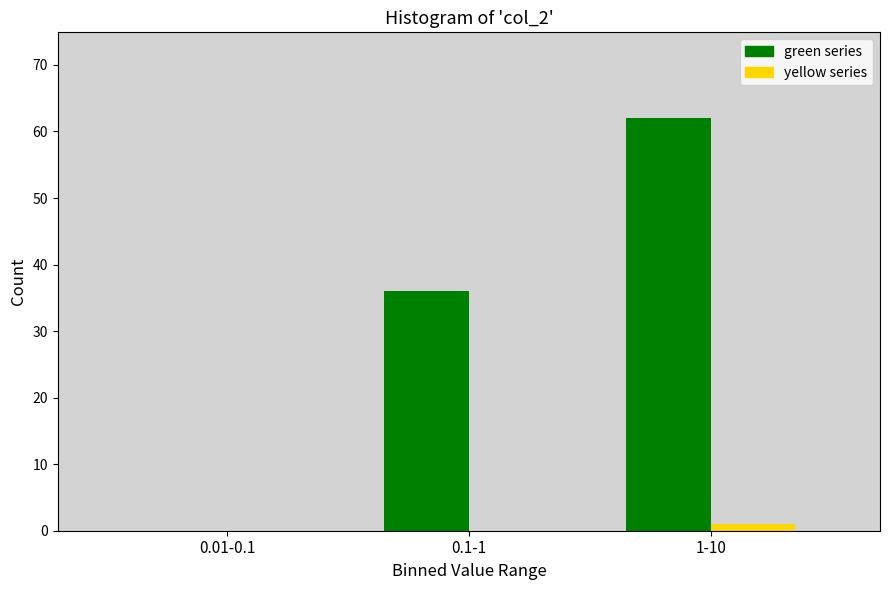

Reading right to left, list all the values displayed in this chart.

green series: 1-10=62	0.1-1=36	0.01-0.1=0
yellow series: 1-10=1	0.1-1=0	0.01-0.1=0